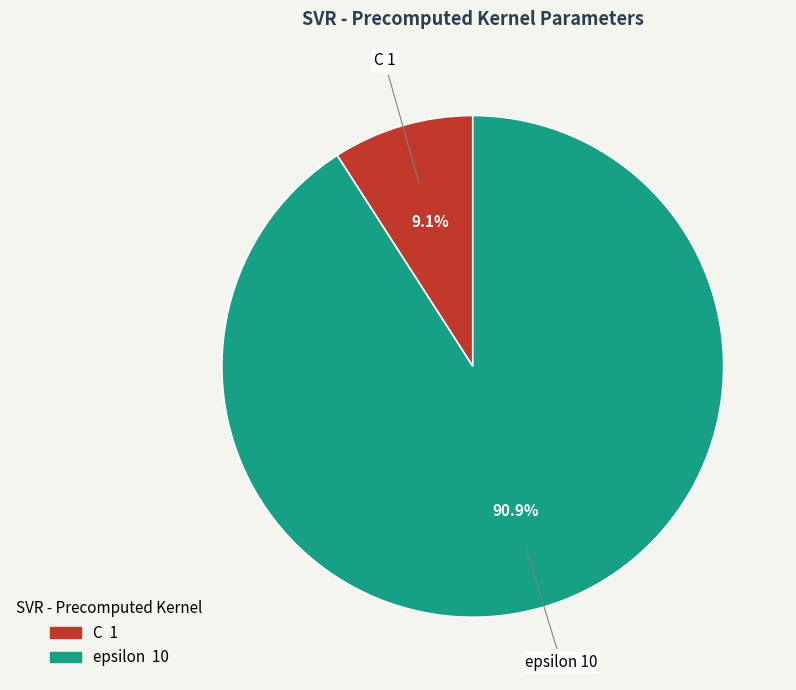

The C slice represents 19% of the pie. True or false?

False